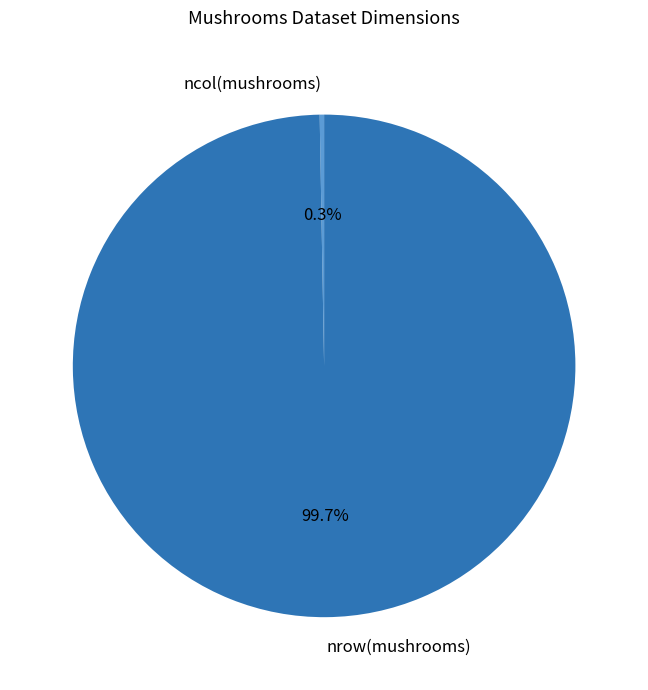

What percentage is NOT represented by ncol(mushrooms)?

99.7%